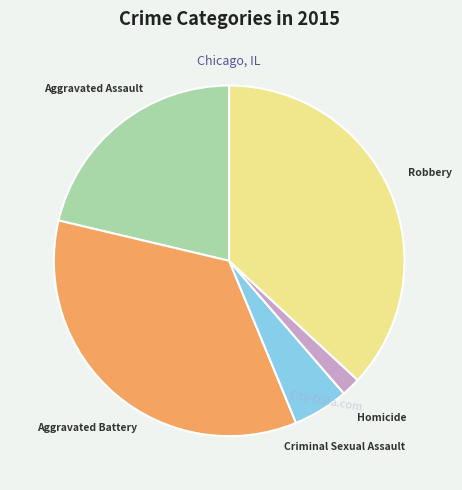

What is the ratio of the value at Aggravated Assault to the value at Criminal Sexual Assault?

4.2